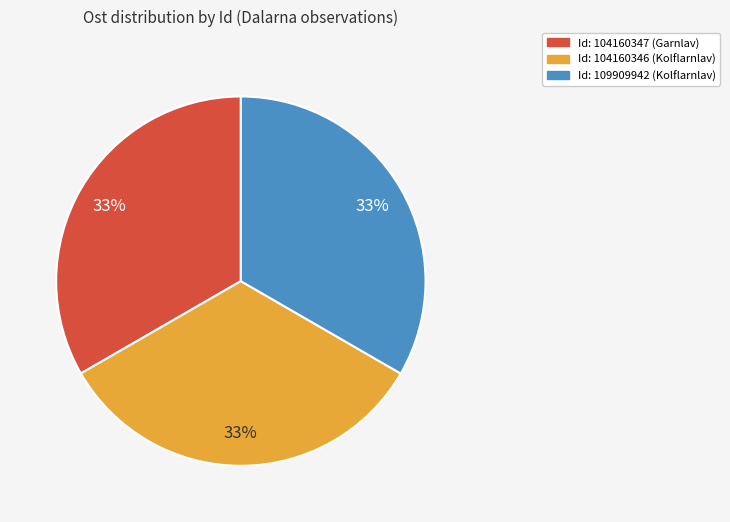

To the nearest percent, what is the average slice percentage?

33%